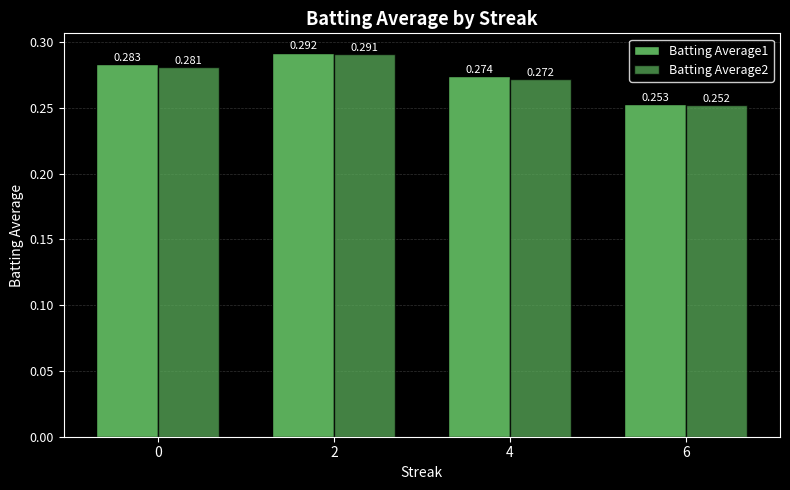

Where is Batting Average1 nearest to the value 0?

6